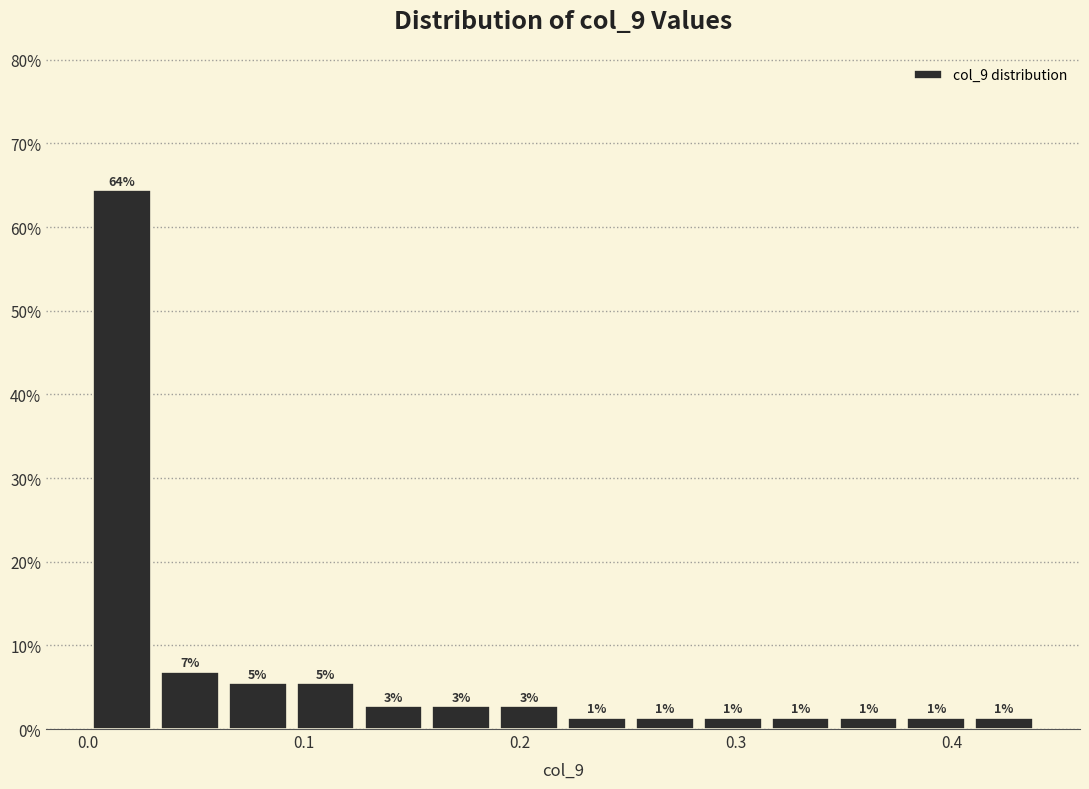

Read against the x-axis, roughly where is the centre of the tallest bar?

0.02